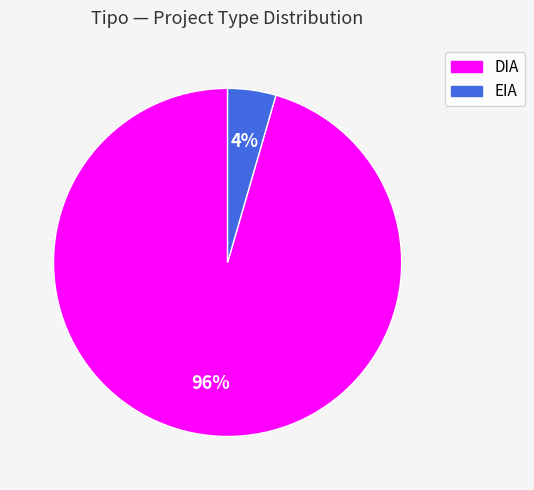

Is there a majority slice in this chart?

Yes